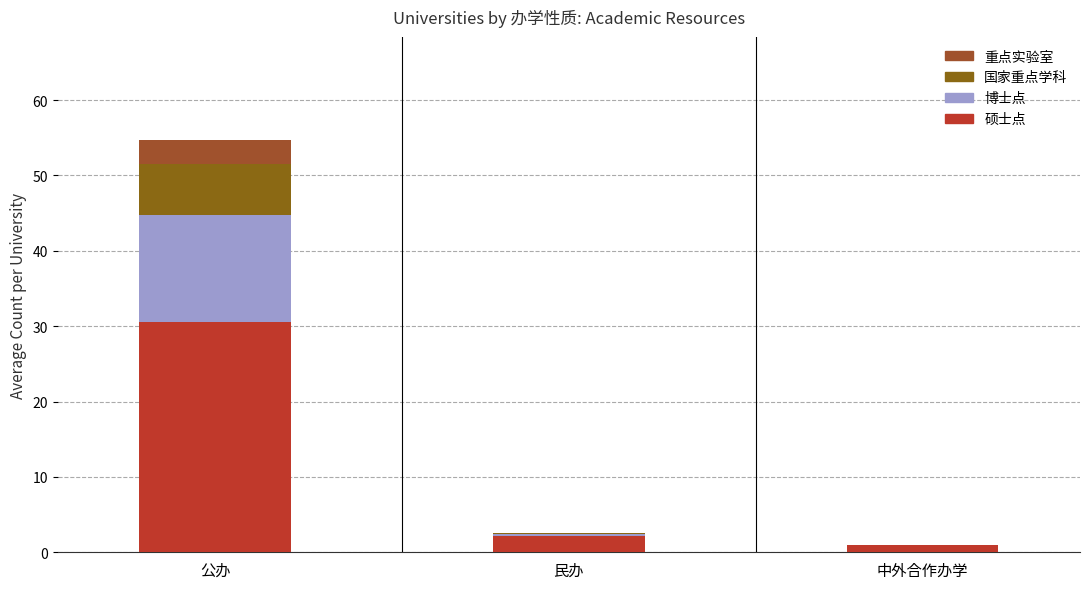

At 1, list the series in order from smallest to largest.

重点实验室, 国家重点学科, 博士点, 硕士点